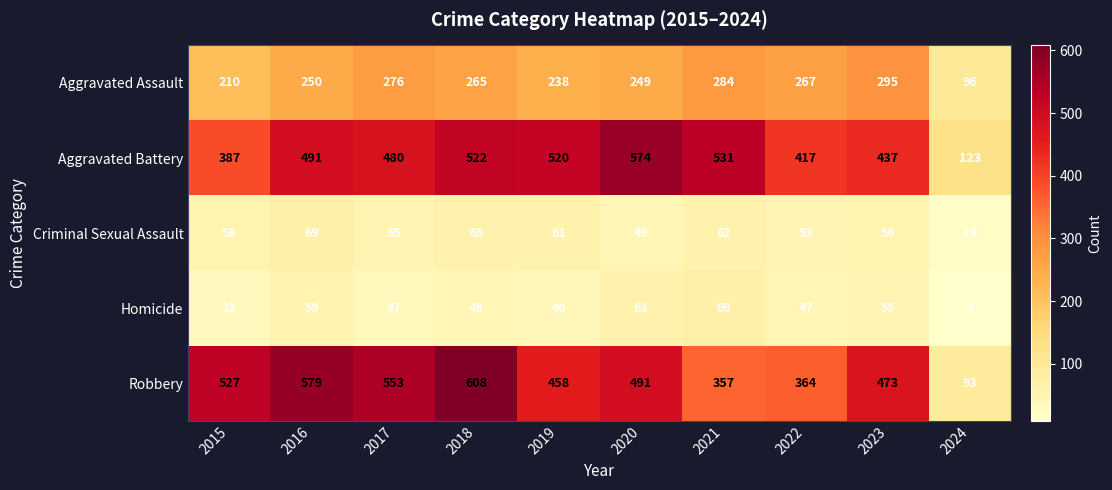

List the labels in order of Aggravated Battery value, smallest first.

2024, 2015, 2022, 2023, 2017, 2016, 2019, 2018, 2021, 2020